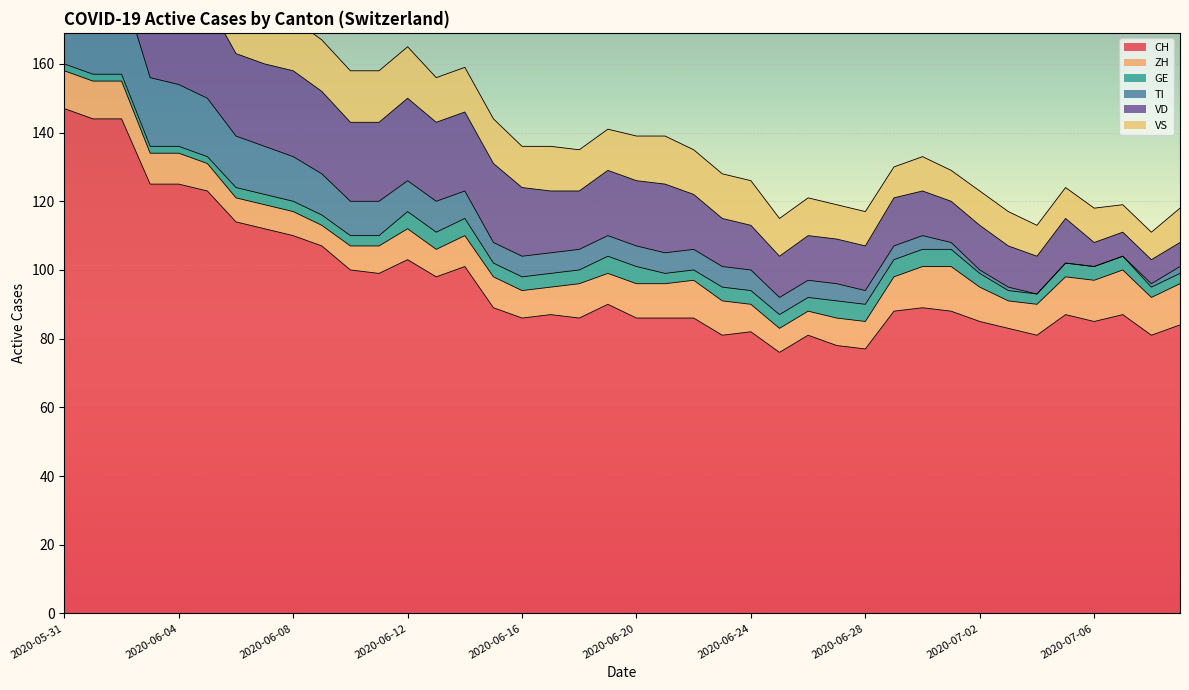

What is the value of the TI point at the 16th from the left?

6